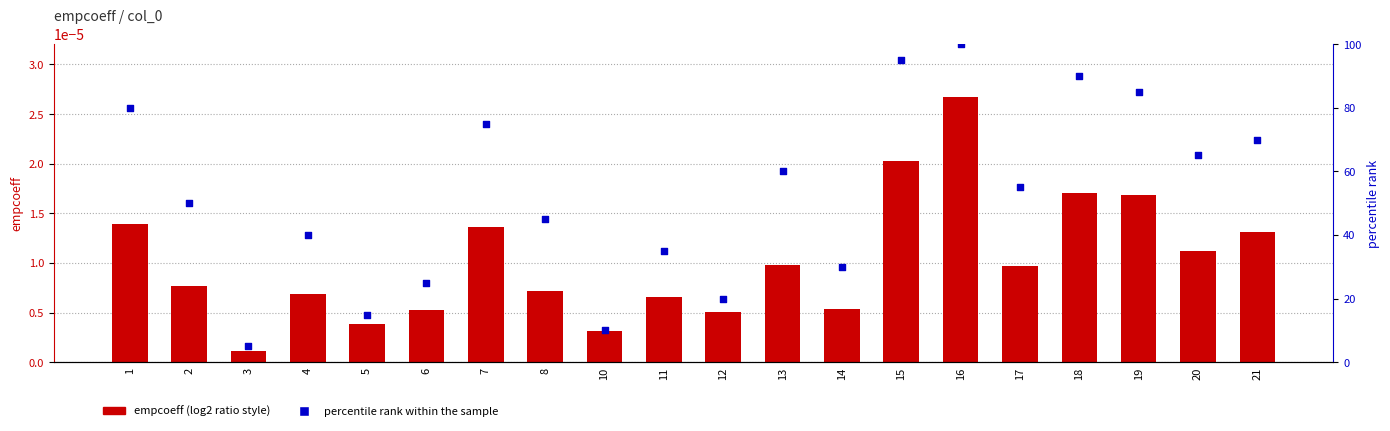

At how many categories does at least one series exceed 15?

17